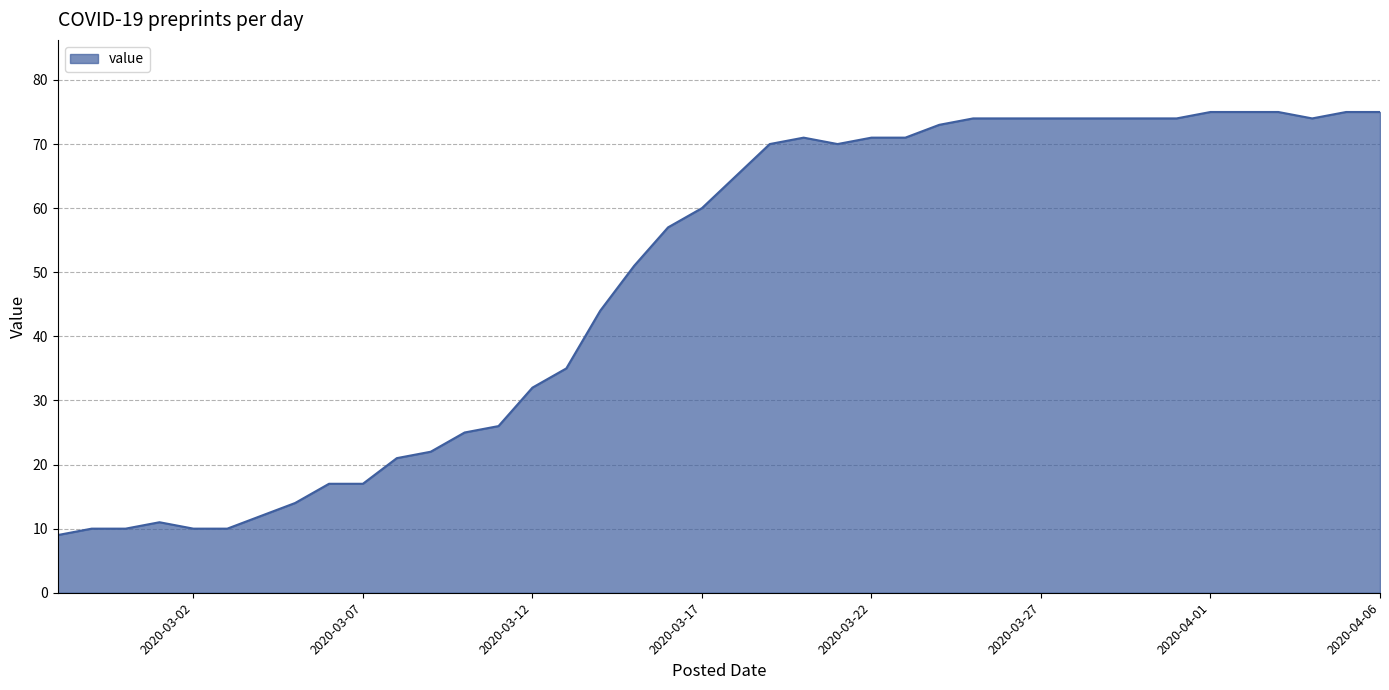

What is the greatest value displayed?

75